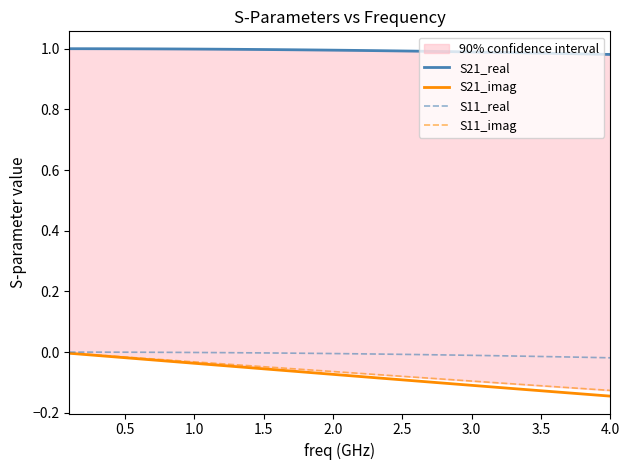

Is the value of S11_real at 25 greater than the value of S21_imag at 17?

Yes